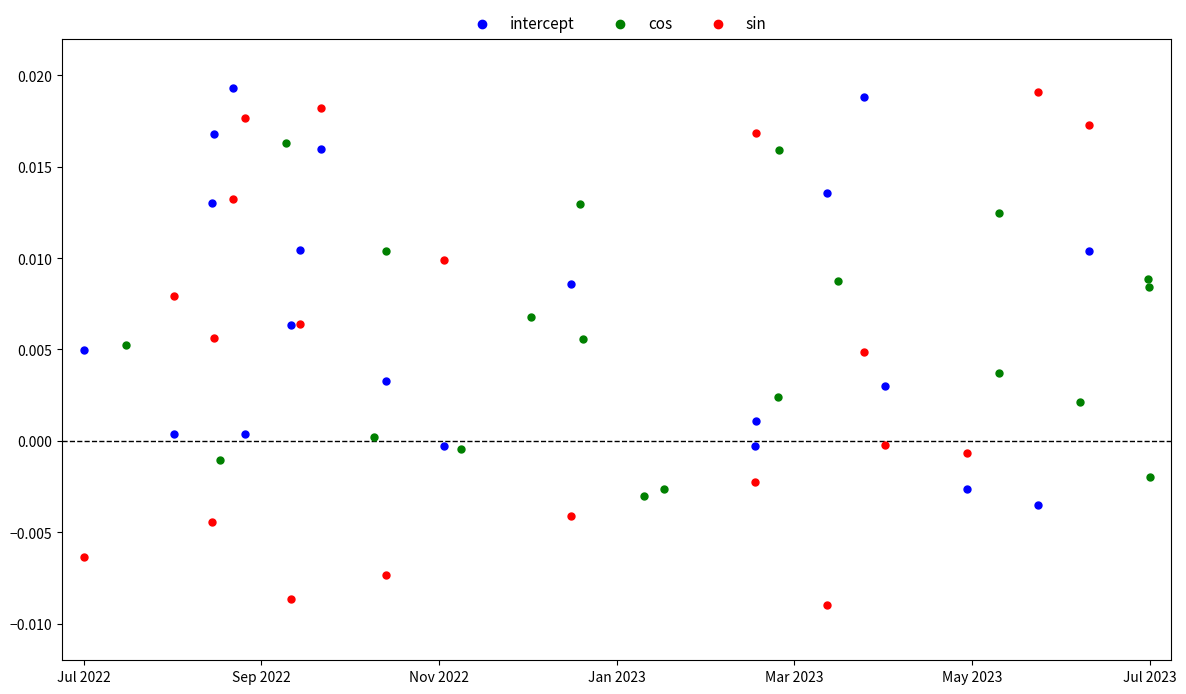

Which series has the widest spread of Y values?

sin